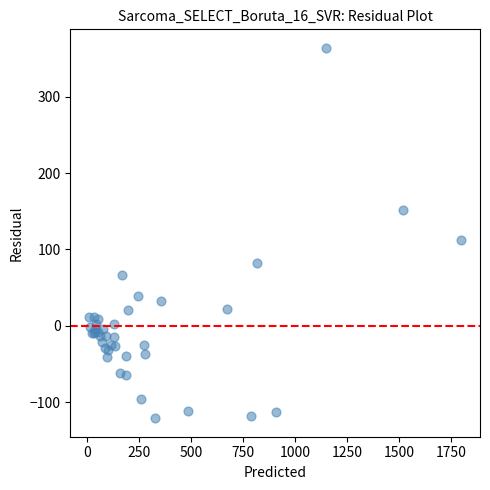

What Y value in the scatter plot is closest to 121?

113